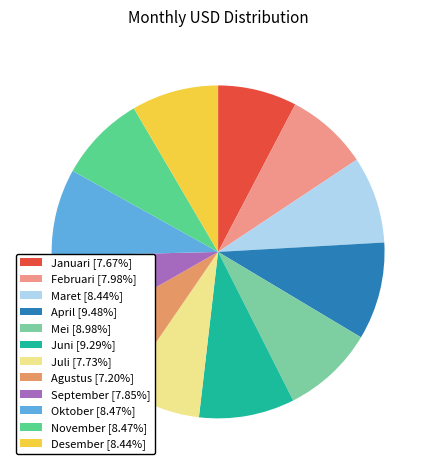

Count the number of slices in the pie.

12